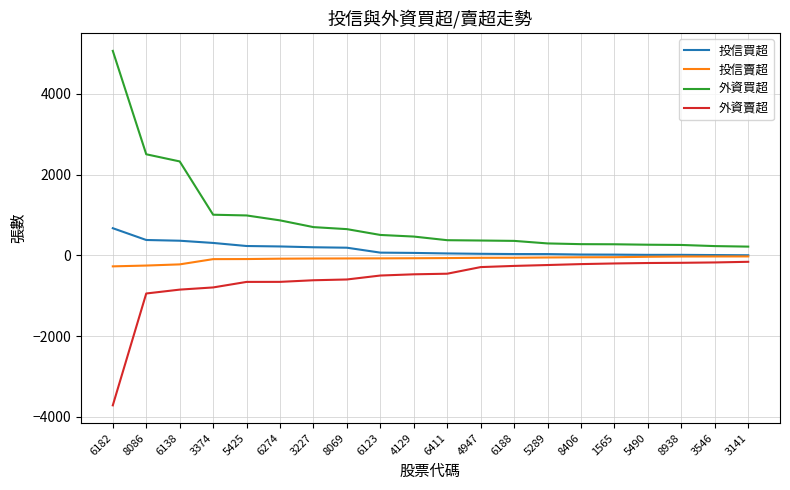

Is it true that 外資賣超 equals -654 at 6274?

True